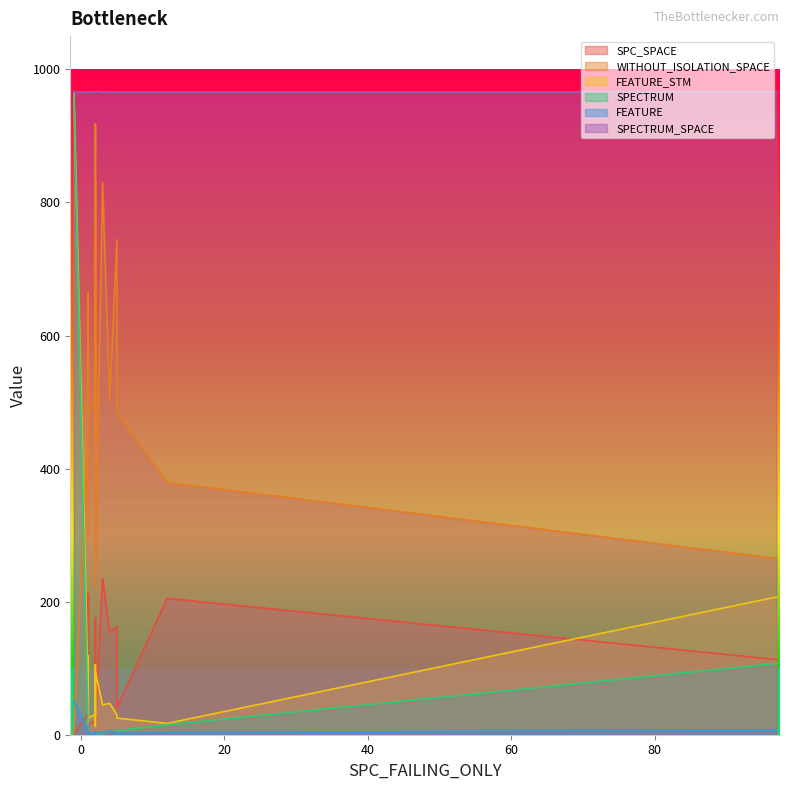

Rank the series by their maximum value, from highest to lowest.

SPECTRUM_SPACE, FEATURE_STM, SPECTRUM, WITHOUT_ISOLATION_SPACE, SPC_SPACE, FEATURE